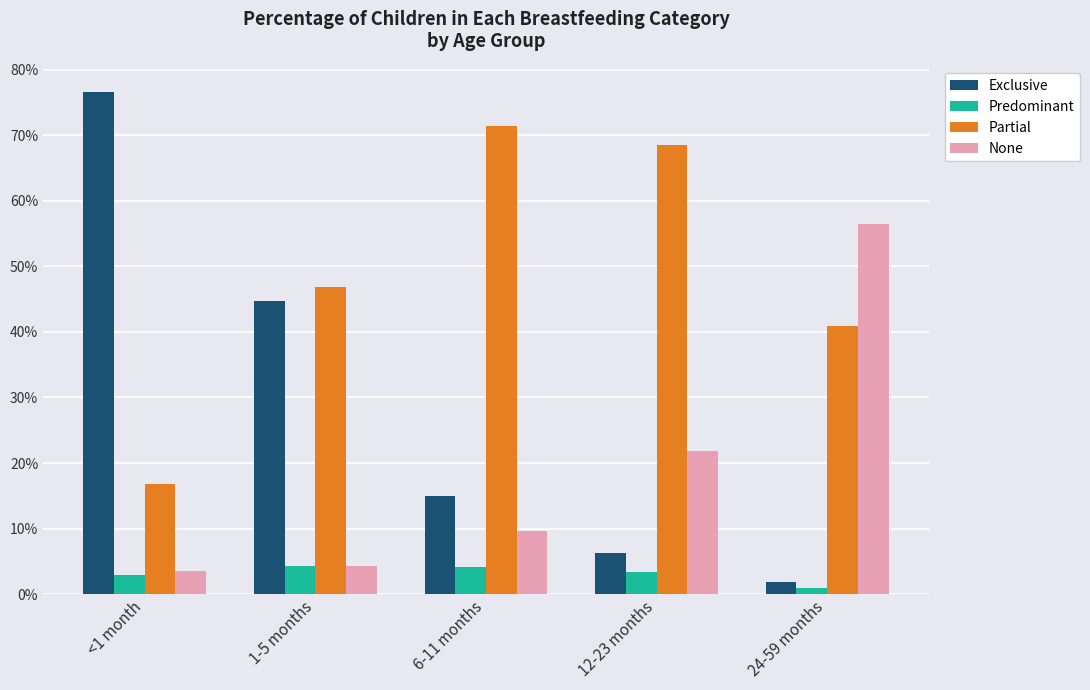

The Predominant series shows 0.1 at 12-23 months. True or false?

False